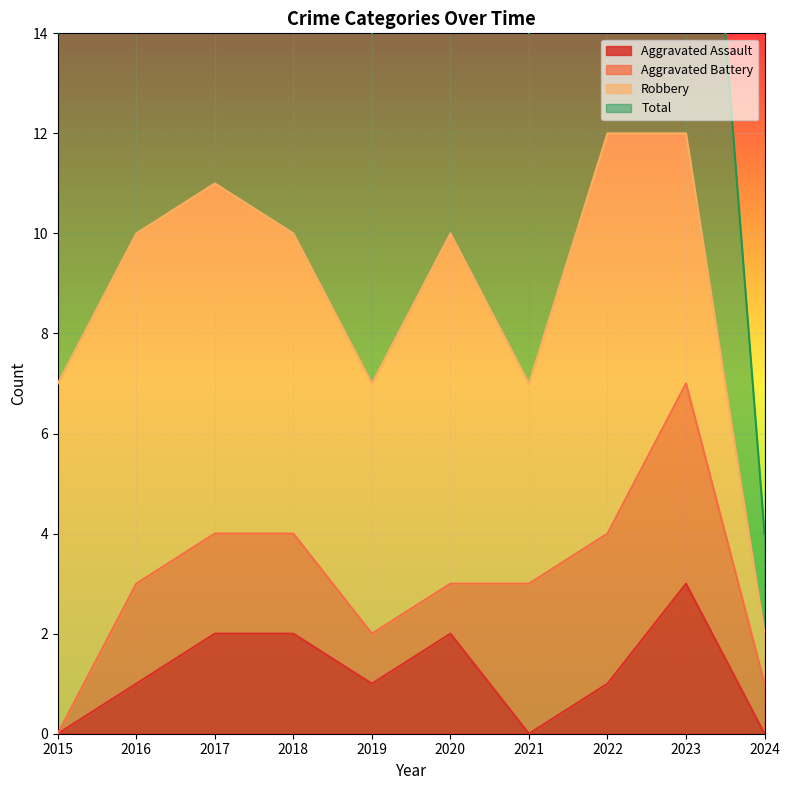

The Aggravated Assault series shows -2 at 2015. True or false?

False